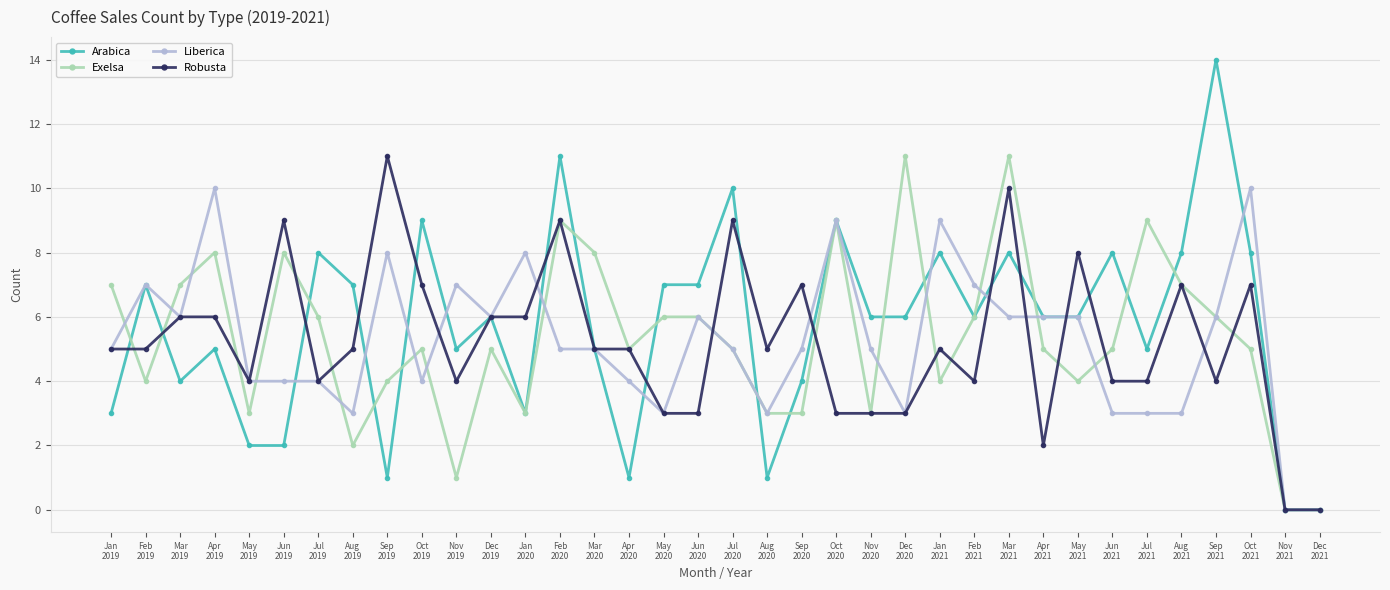

Is it true that Exelsa equals 9 at Jul
2021?

True